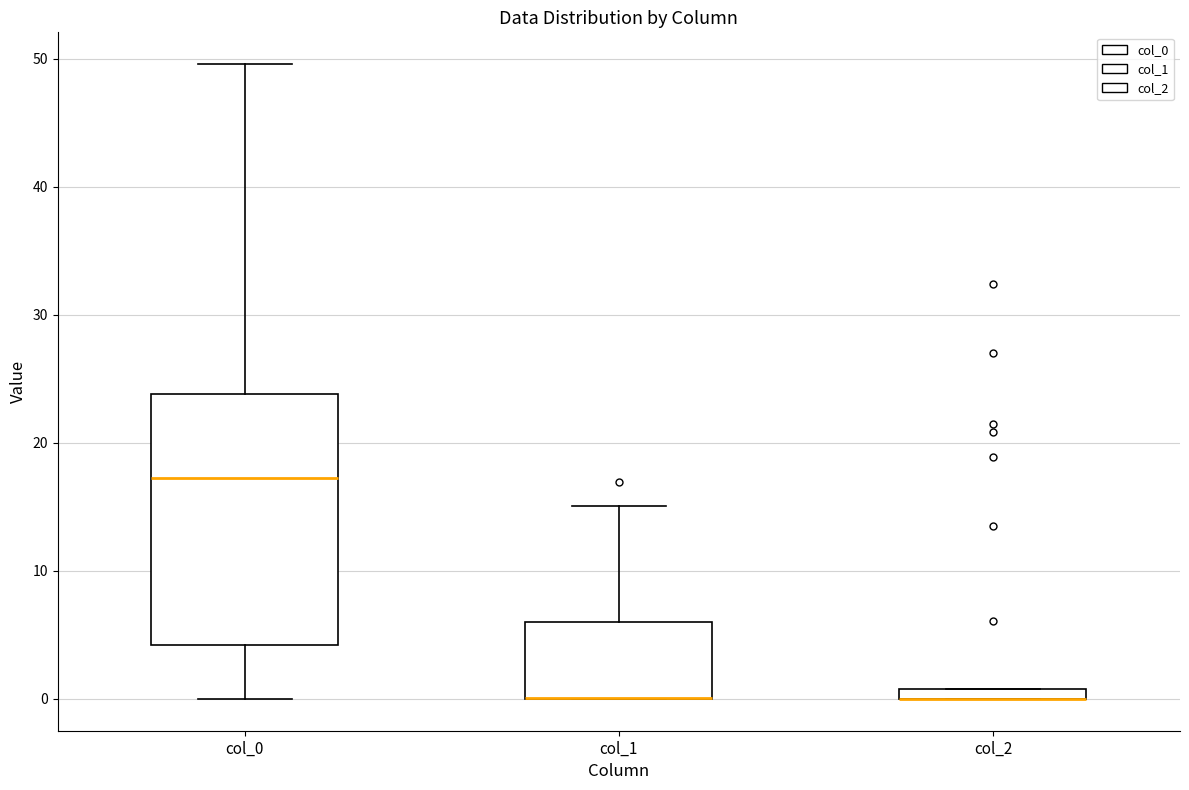

Comparing the boxes themselves (not the whiskers), which one is the tallest?

col_0